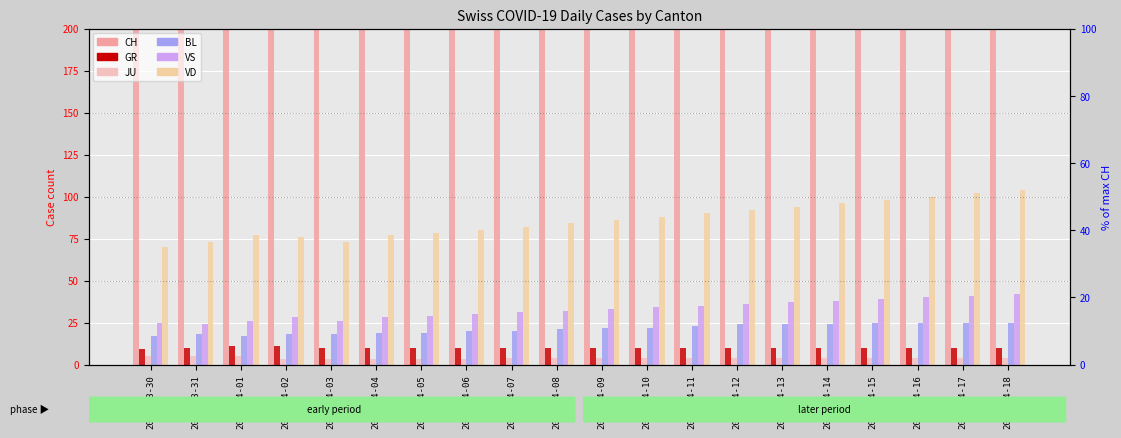

What position from the left is 2020-04-18?

20